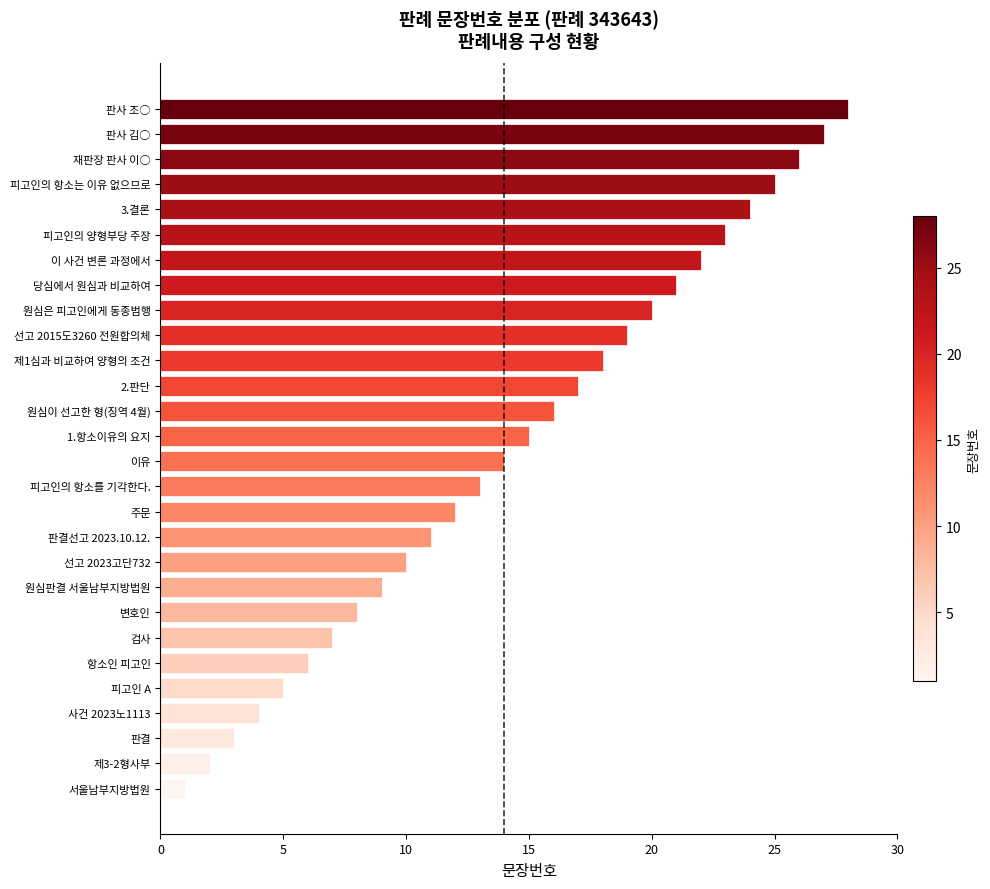

Is it true that the value at 제3-2형사부 is 2?

True